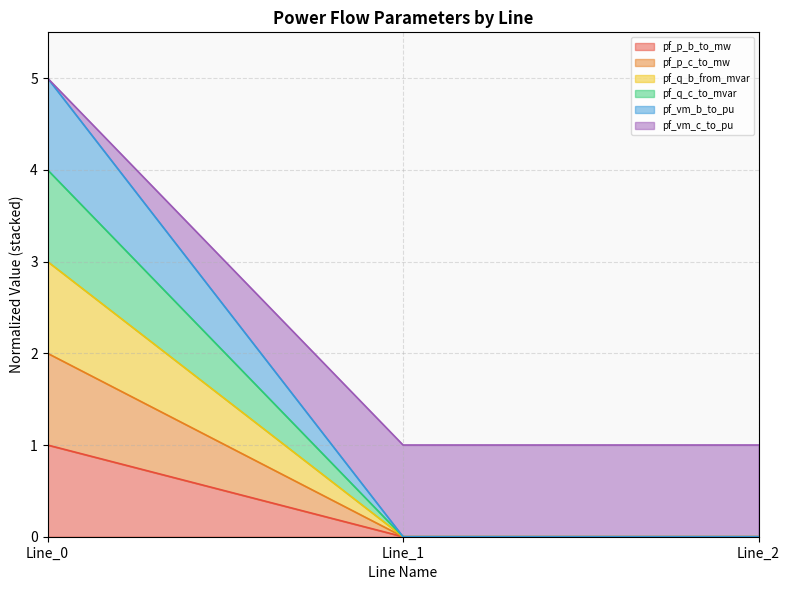

Which series has the widest spread of values?

pf_vm_c_to_pu